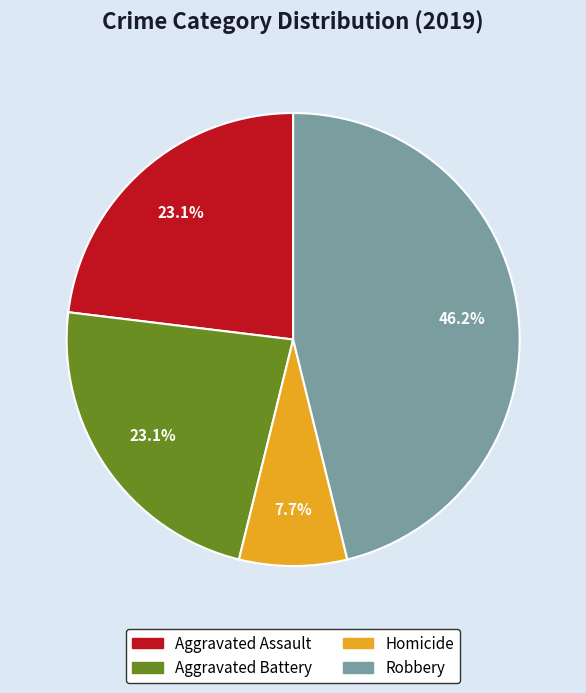

Count the number of slices in the pie.

4